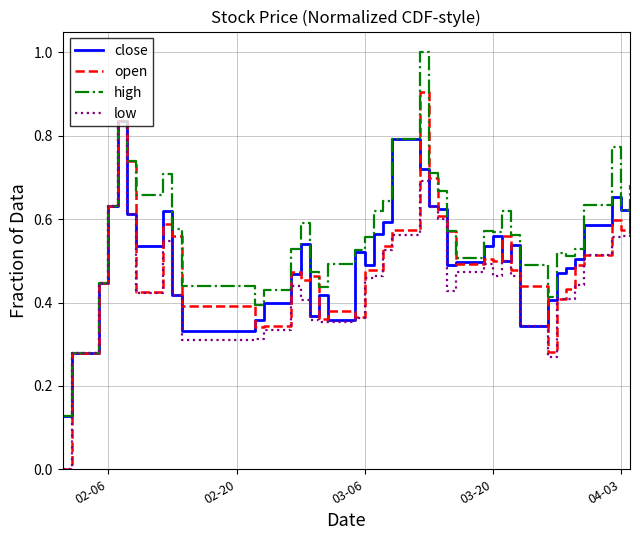

Which series has the widest spread of values?

open